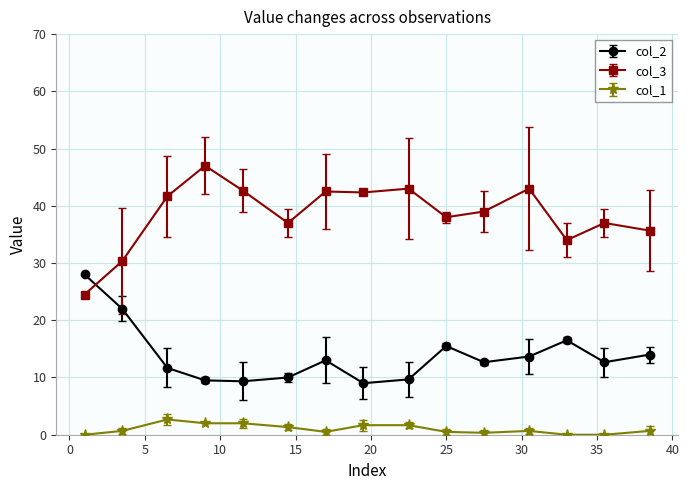

Rank the series by their average value, from highest to lowest.

col_3, col_2, col_1